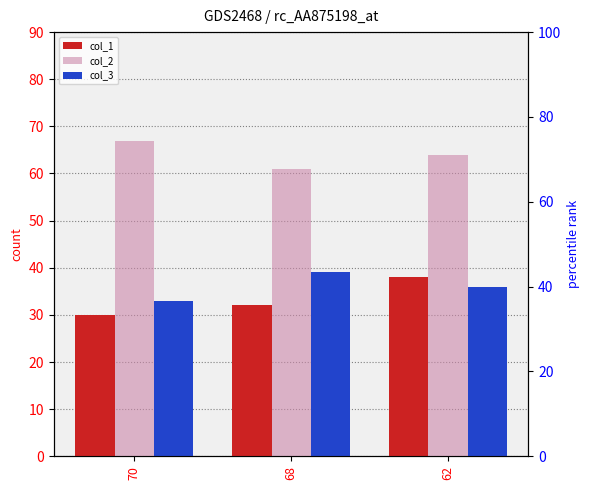

What is the difference between the col_2 values at 70 and 68?

6